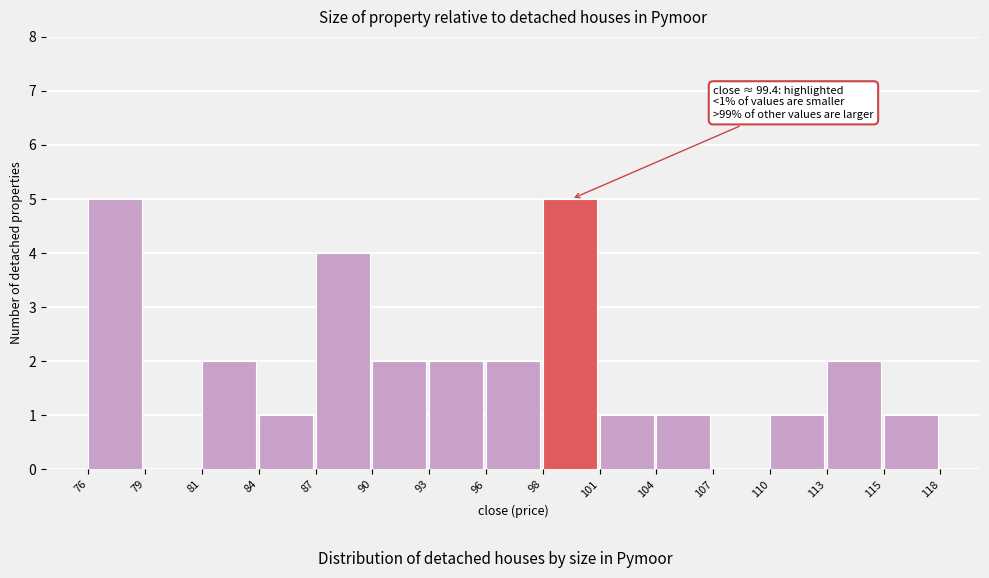

Reading right to left, what are all the values shown in this chart?

115=1	113=2	110=1	107=0	104=1	101=1	98=5	96=2	93=2	90=2	87=4	84=1	81=2	79=0	76=5